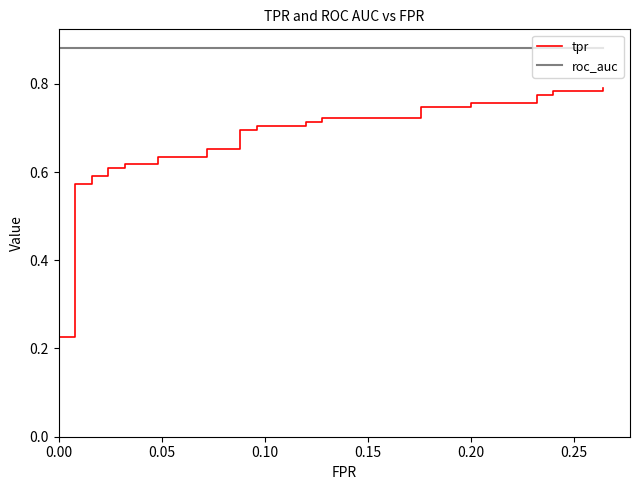

List the series in order of their overall mean, highest first.

roc_auc, tpr